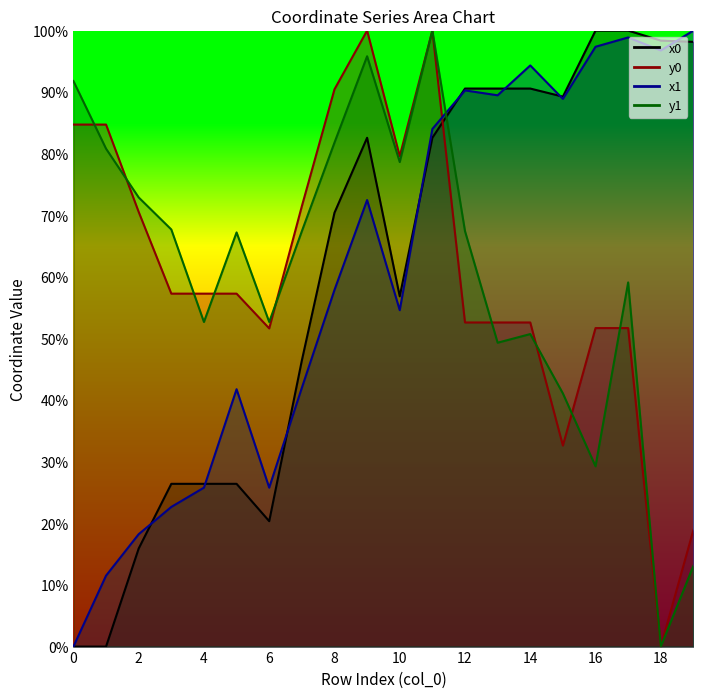

What is the highest value of the x0_line series?

100.0